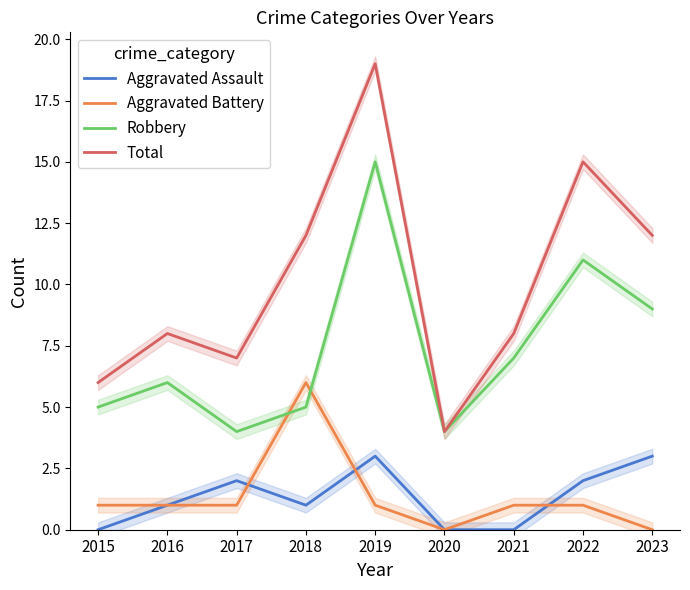

How many lines are shown in the chart?

4